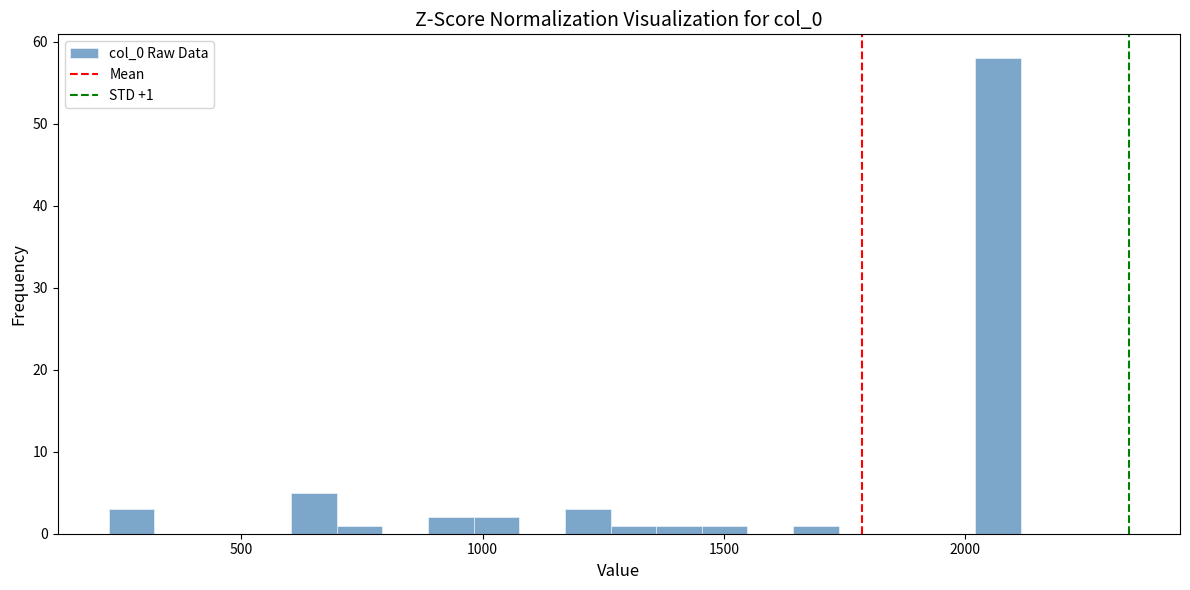

Around what value on the x-axis is the tallest bar? Give the approximate position of its centre, as read against the axis.

2050